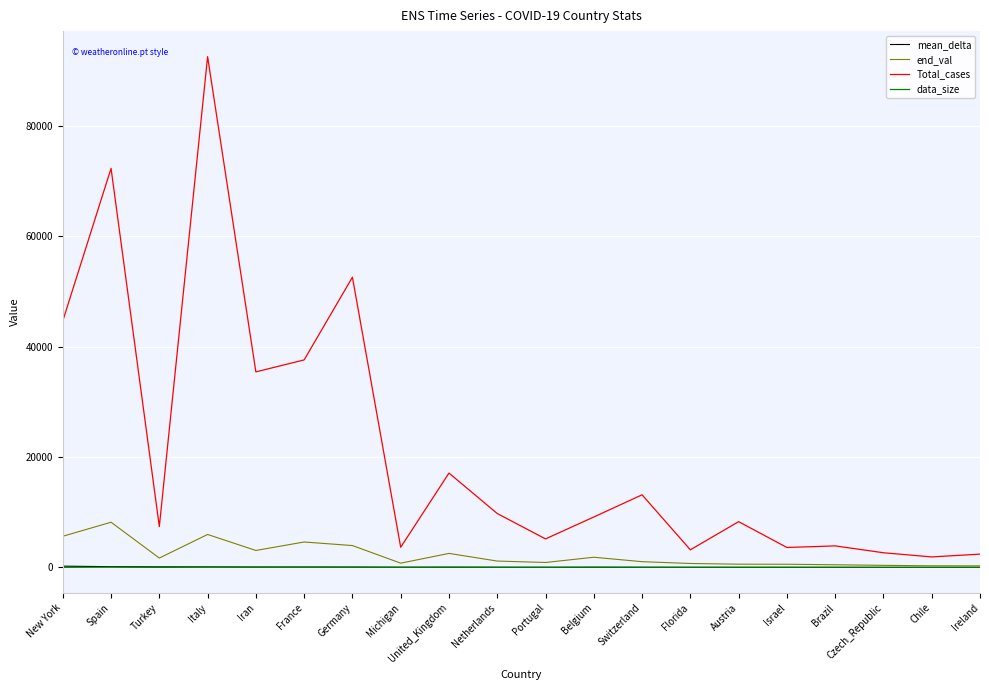

How many series are shown in this chart?

4